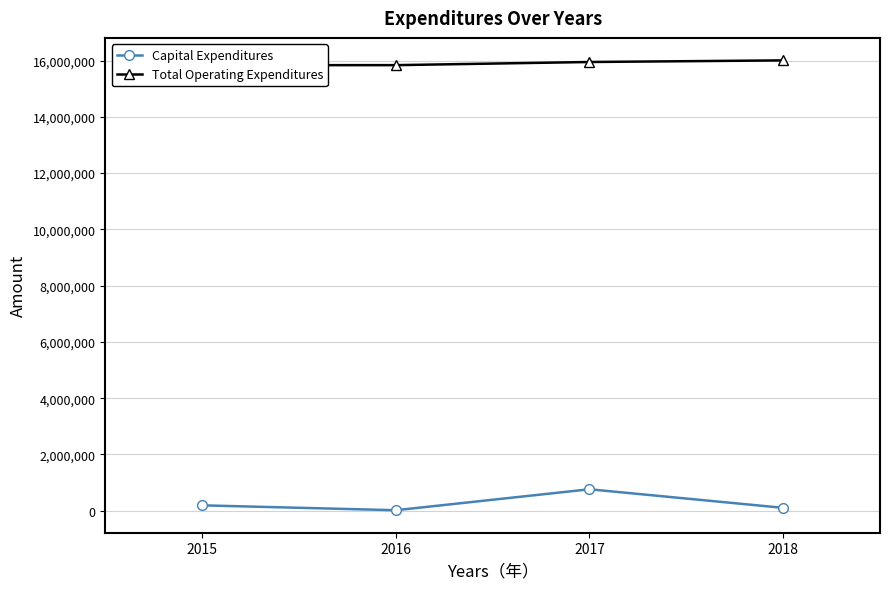

What is the difference between the maximum and minimum values in the Total Operating Expenditures series?

169835